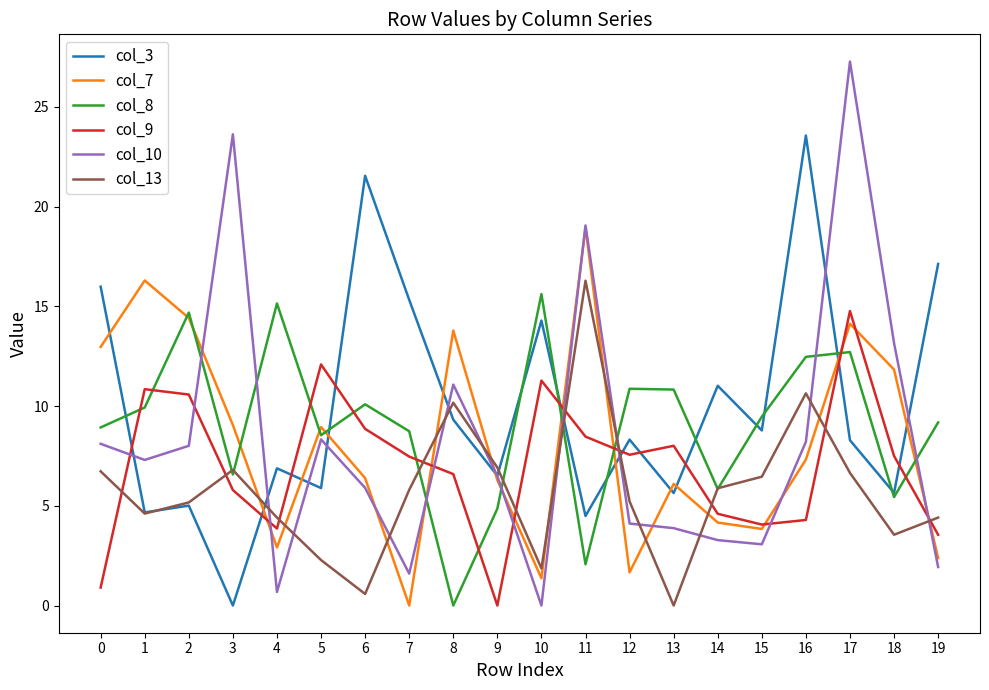

How many lines are shown in the chart?

6